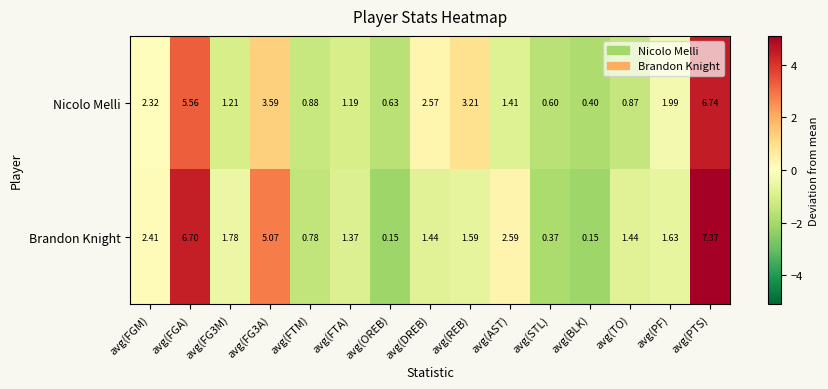

List the series in order of their overall mean, lowest first.

Nicolo Melli, Brandon Knight